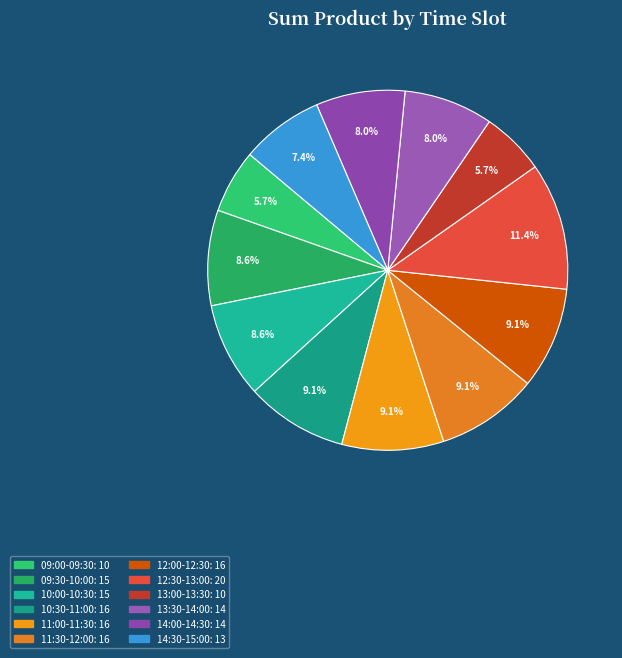

Which slice is the largest?

12:30-13:00